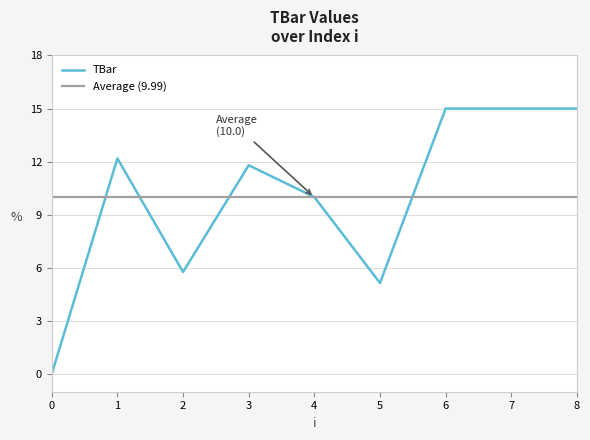

What is the change in value from 3 to 7?

+3.2